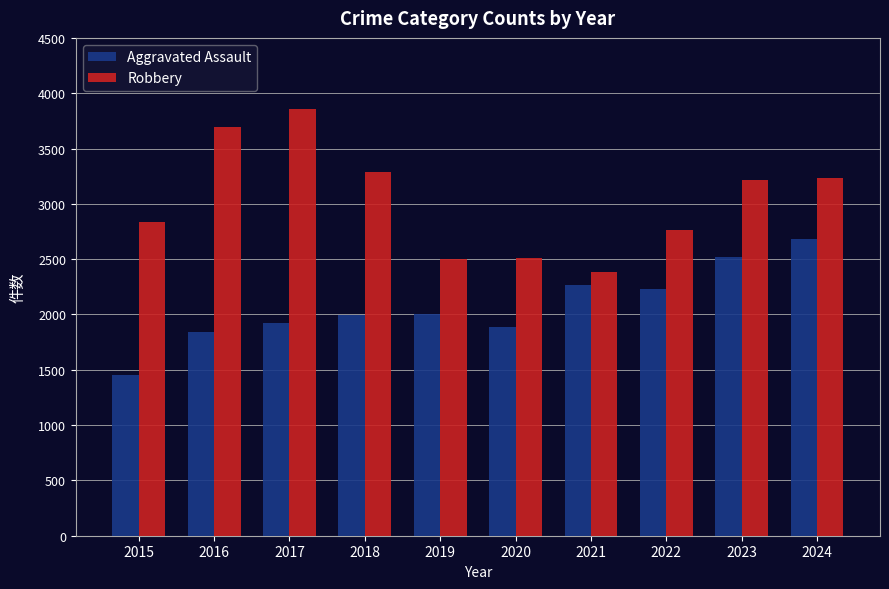

What is the difference between the second highest and minimum values in the Robbery series?

1313